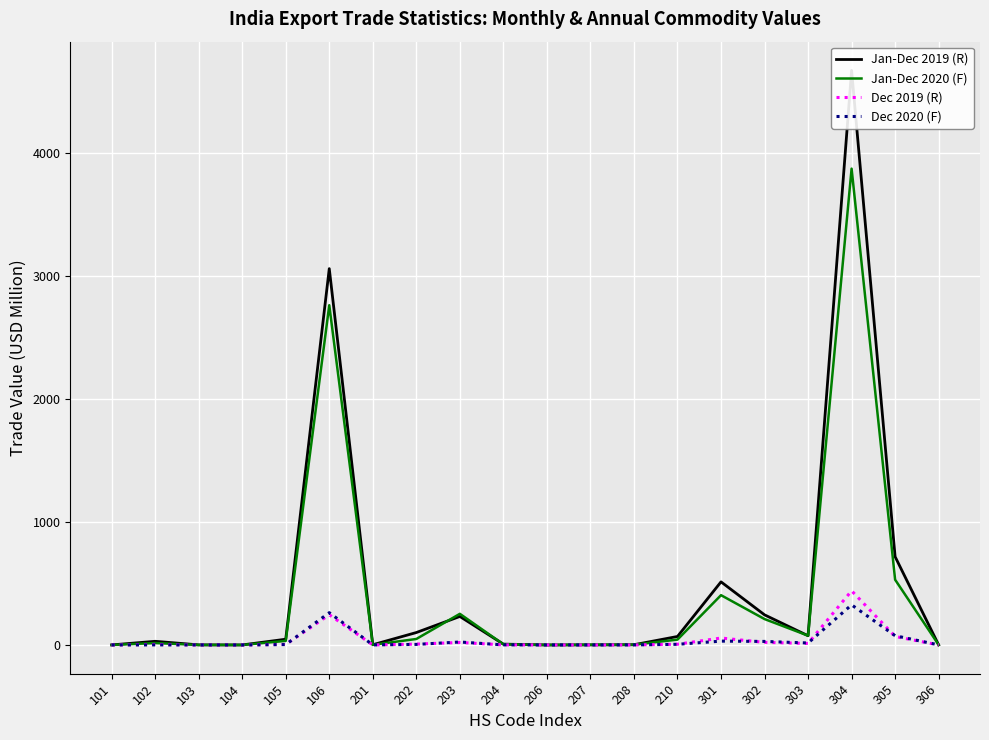

True or false: Jan-Dec 2020 (F) and Dec 2019 (R) cross at least once.

False